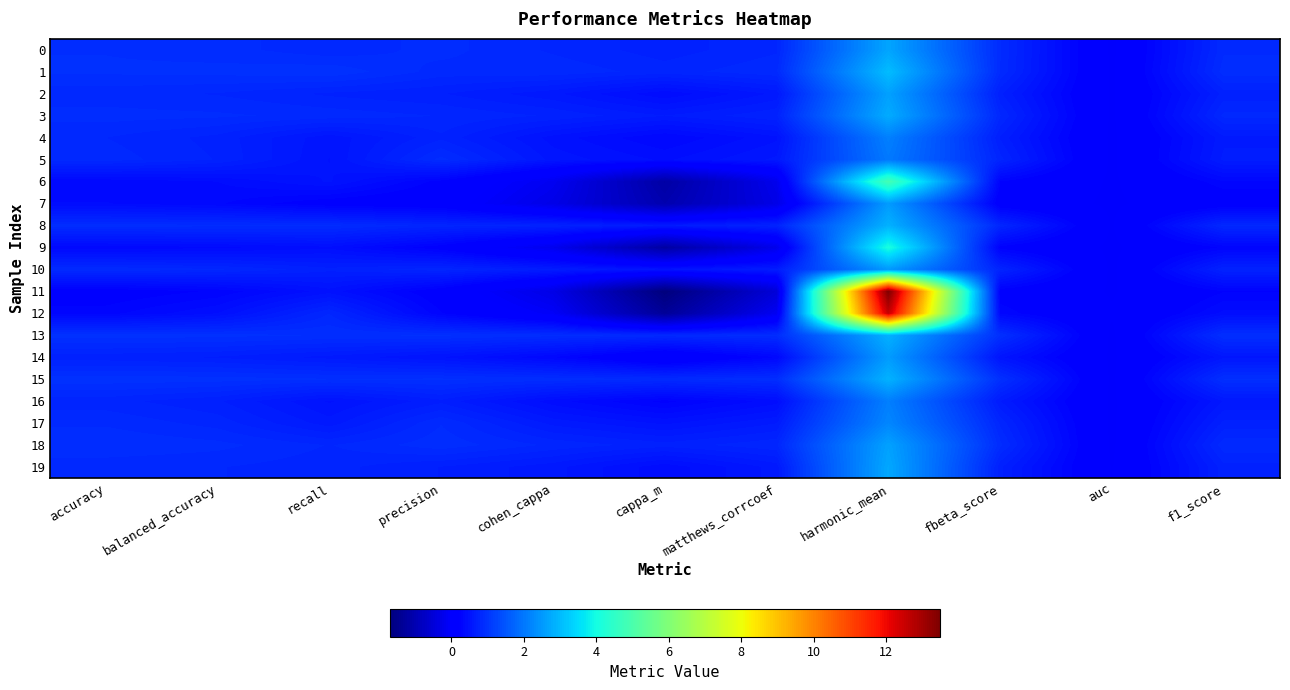

How many series are shown in this chart?

20